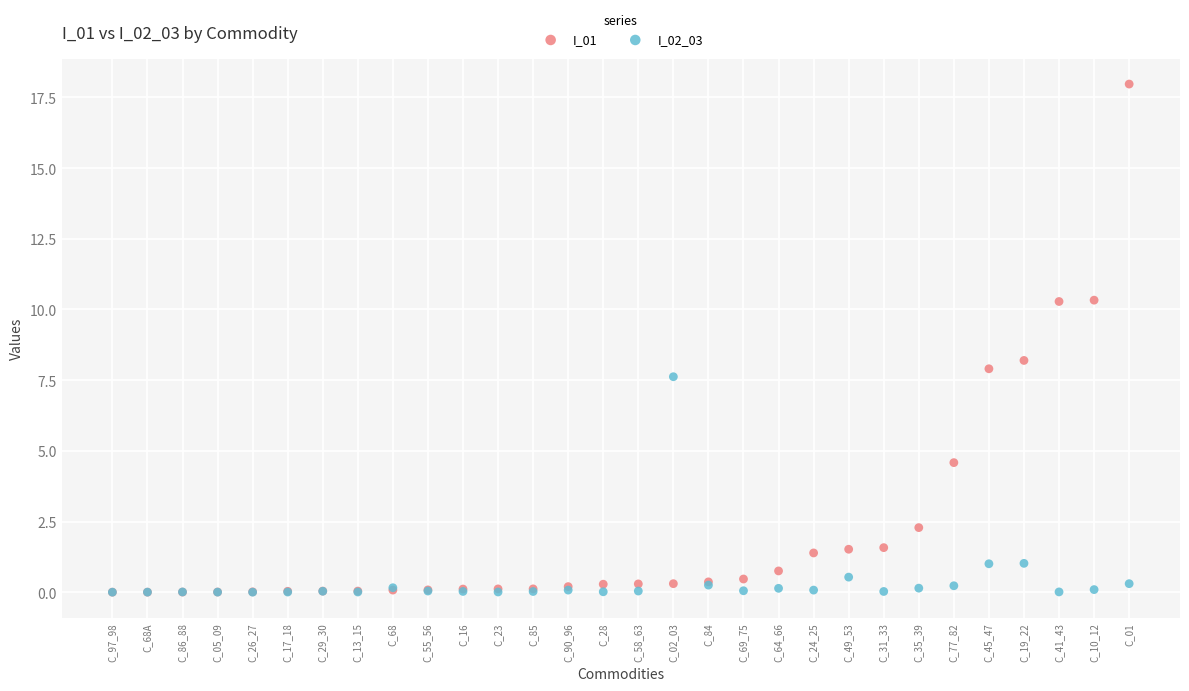

What are all the series names shown in the legend?

I_01, I_02_03